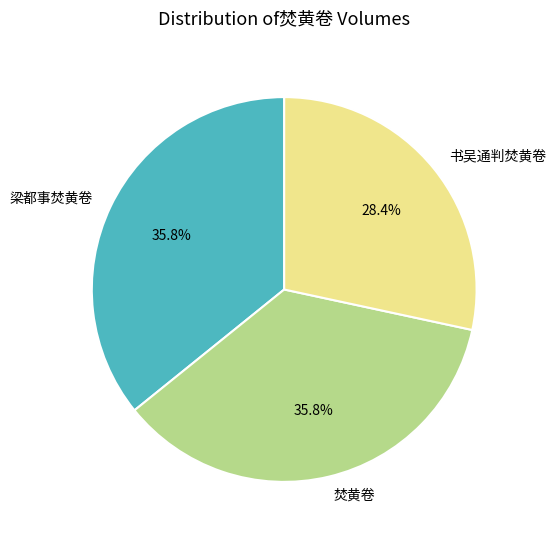

Does any single category account for the majority?

No